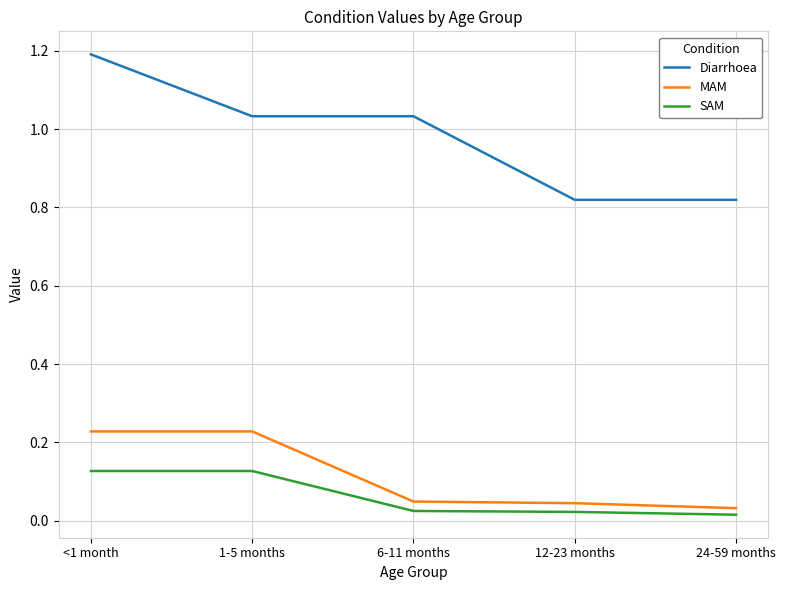

What is the total value across all series at 24-59 months?

0.9